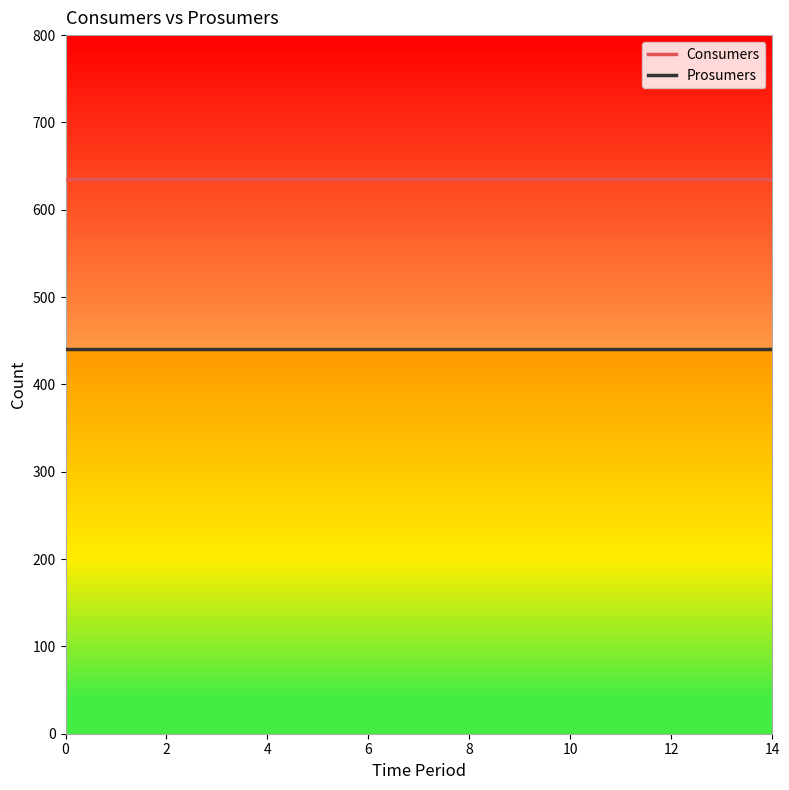

True or false: Consumers and Prosumers intersect in this chart.

False